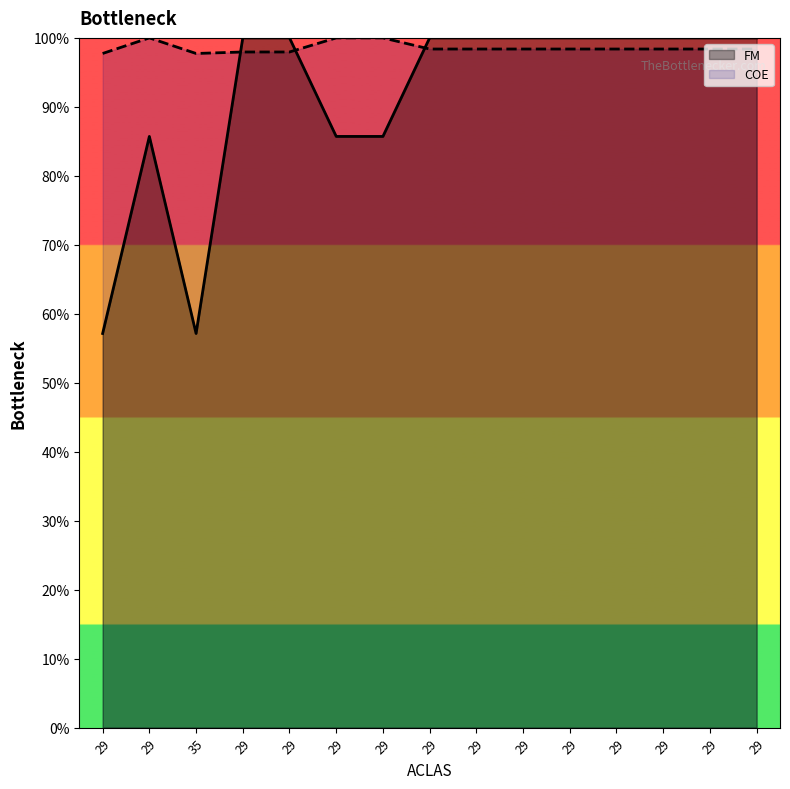

How many distinct data groups are displayed?

2